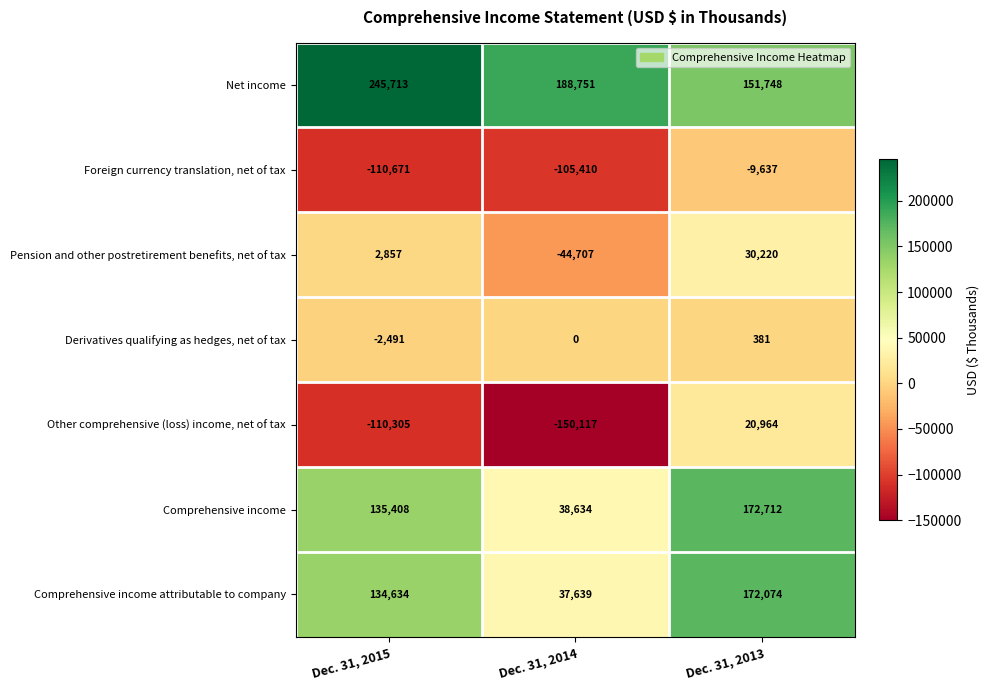

What is the difference between the maximum and second lowest values in the Derivatives qualifying as hedges, net of tax series?

381